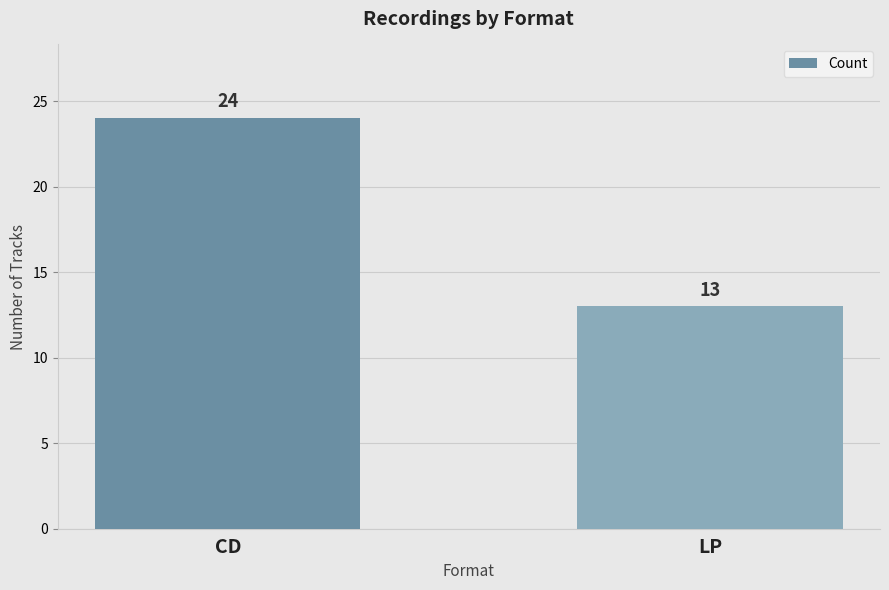

Reading right to left, transcribe all the data shown in this chart.

13	24